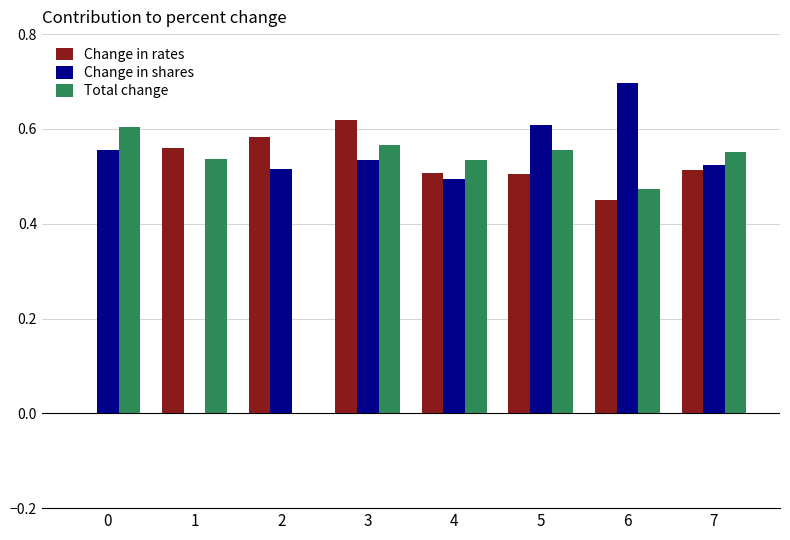

What are all the series names shown in the legend?

Change in rates, Change in shares, Total change